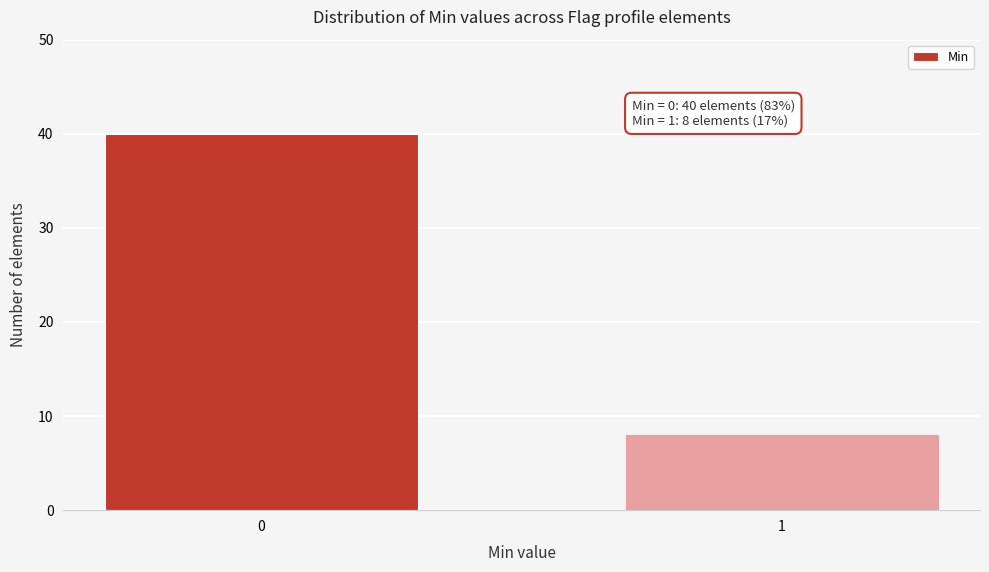

Reading left to right, extract all data points from this chart.

0=40	1=8